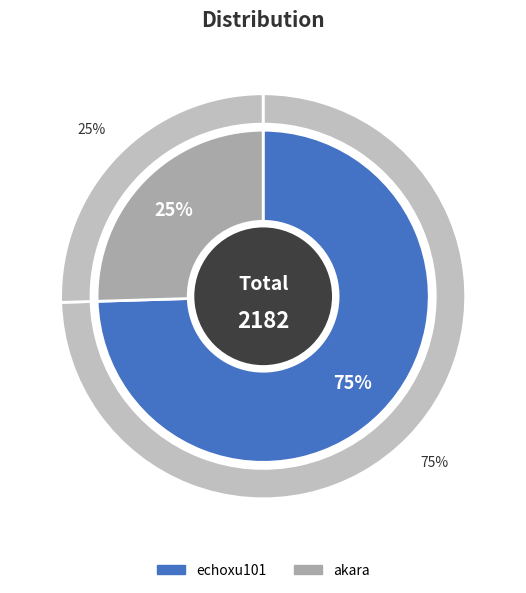

Is there any slice that represents more than half of the pie?

Yes